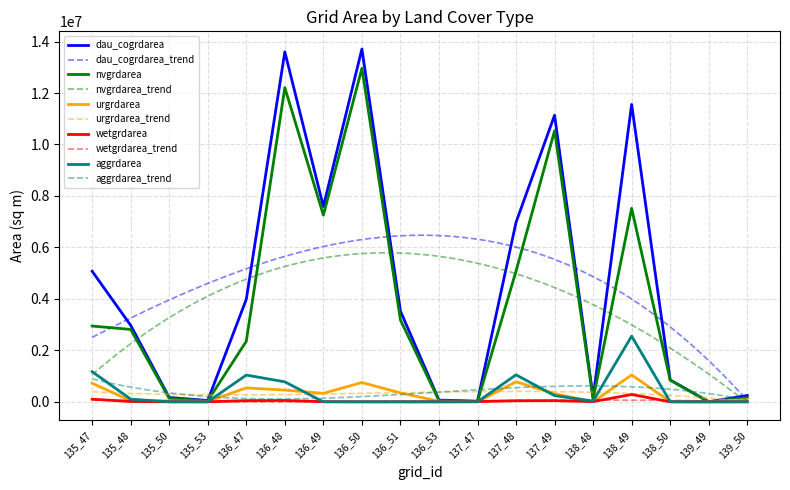

Reading left to right, transcribe all the data shown in this chart.

dau_cogrdarea: 5073300	2970000	167400	51300	3983400	13600800	7588800	13709700	3526200	65700	22500	6975000	11136600	156600	11556900	849600	2700	243900
nvgrdarea: 2943900	2812500	133200	36000	2352600	12210300	7254900	12960000	3180600	44100	14400	5077800	10535400	108900	7519500	841500	0	160200
urgrdarea: 720000	41400	34200	15300	539100	454500	329400	749700	345600	21600	0	778500	315900	0	1044000	6300	2700	83700
wetgrdarea: 100800	12600	0	0	45900	51300	4500	0	0	0	8100	41400	45000	7200	284400	0	0	0
aggrdarea: 1170900	103500	0	0	1038600	775800	0	0	0	0	0	1048500	240300	28800	2551500	1800	0	0